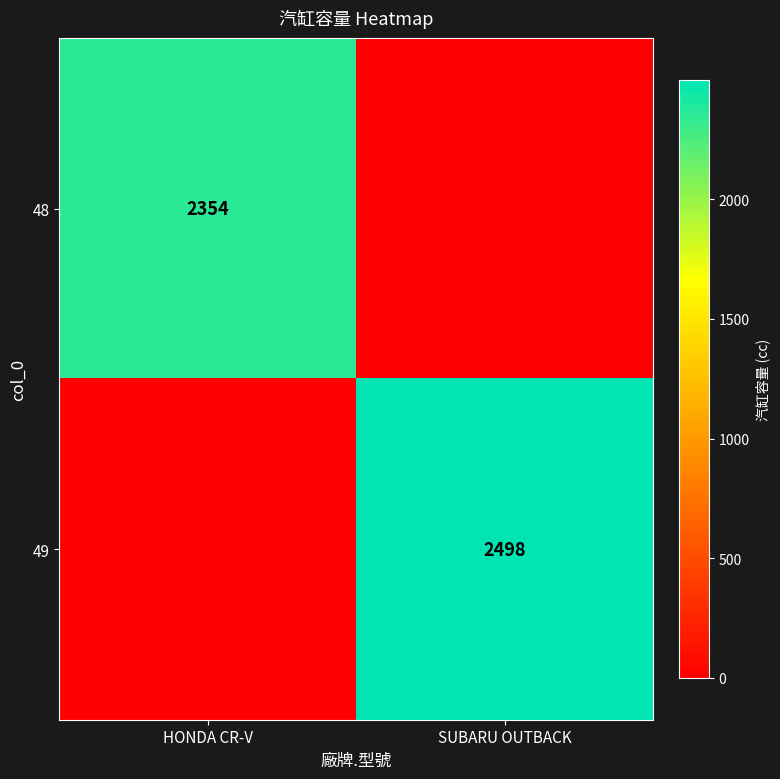

The 49 series shows 2498 at SUBARU OUTBACK. True or false?

True